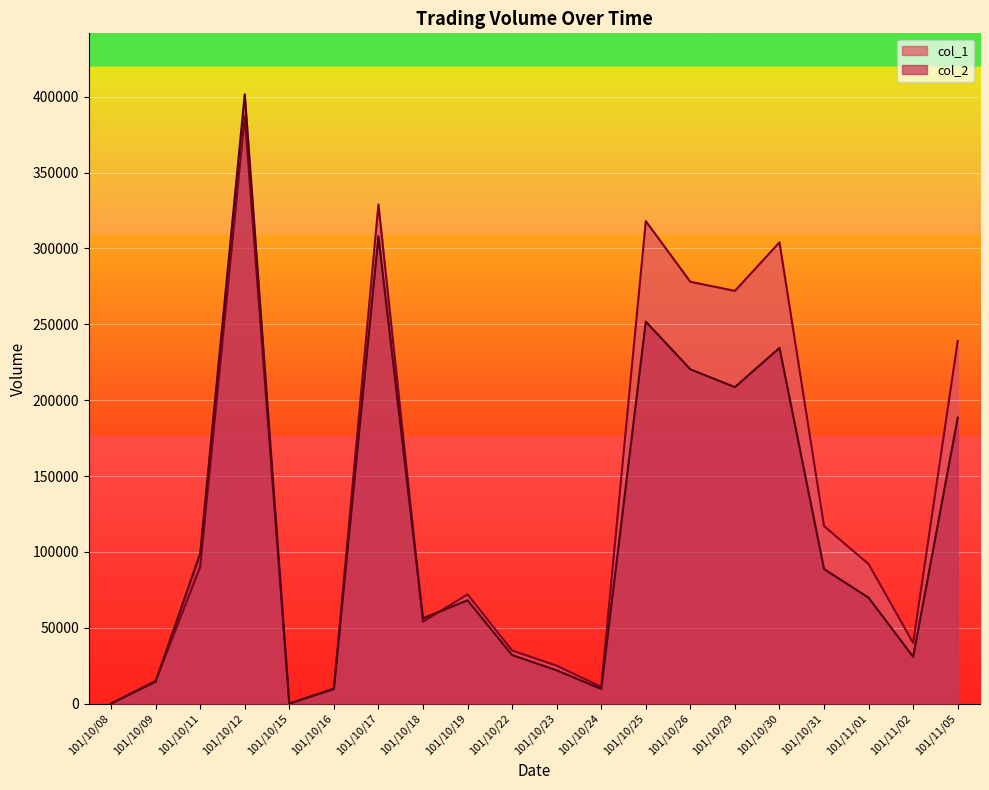

How many lines are shown in the chart?

2